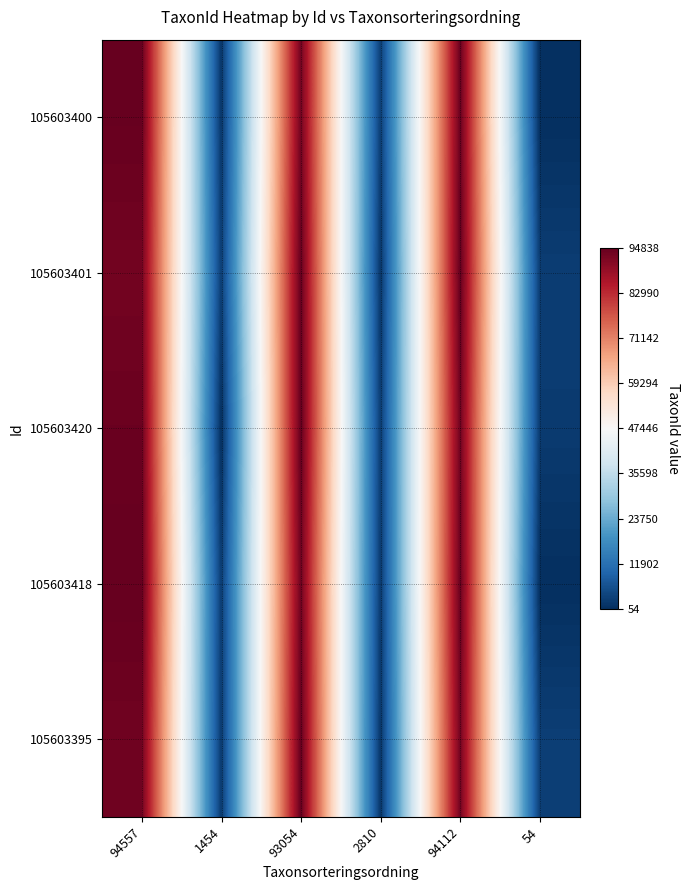

Reading left to right, extract all data points from this chart.

105603400: 94557=47111	1454=-45992	93054=45608	2810=-44636	94112=46666	54=-47392
105603401: 94557=45608	1454=-44636	93054=47111	2810=-45992	94112=47392	54=-44877
105603420: 94557=46666	1454=-47392	93054=47392	2810=-44877	94112=45929	54=-45266
105603418: 94557=47392	1454=-44877	93054=45929	2810=-45266	94112=46666	54=-47392
105603395: 94557=45929	1454=-45266	93054=47111	2810=-45992	94112=45608	54=-44636